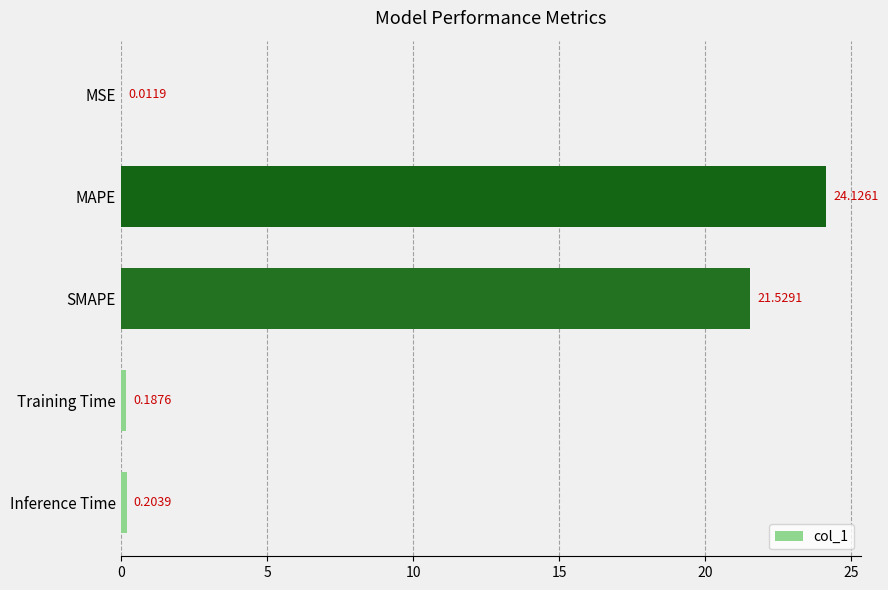

At which label is the value closest to 12?

SMAPE